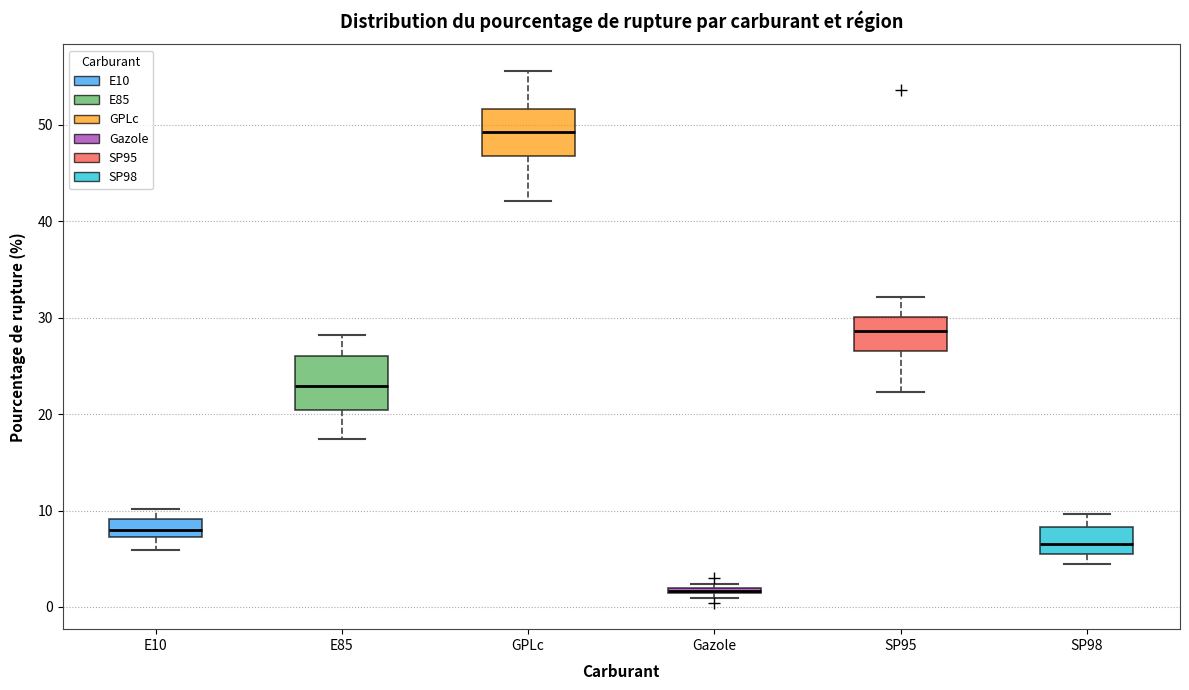

Which box's median line is the highest?

GPLc